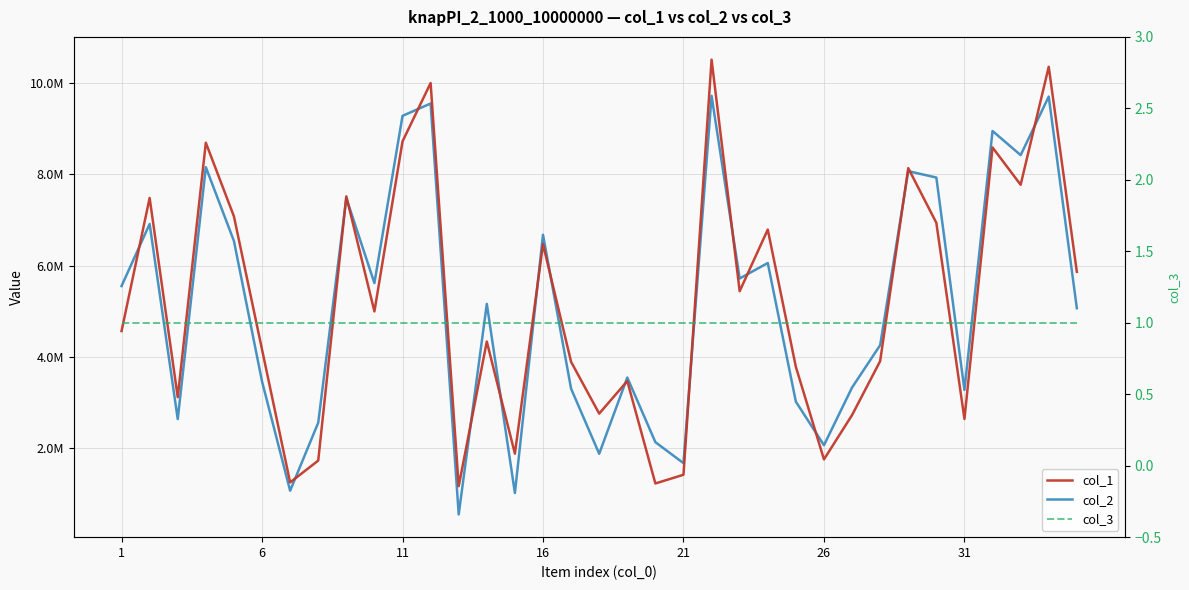

What is the minimum value for col_3?

1